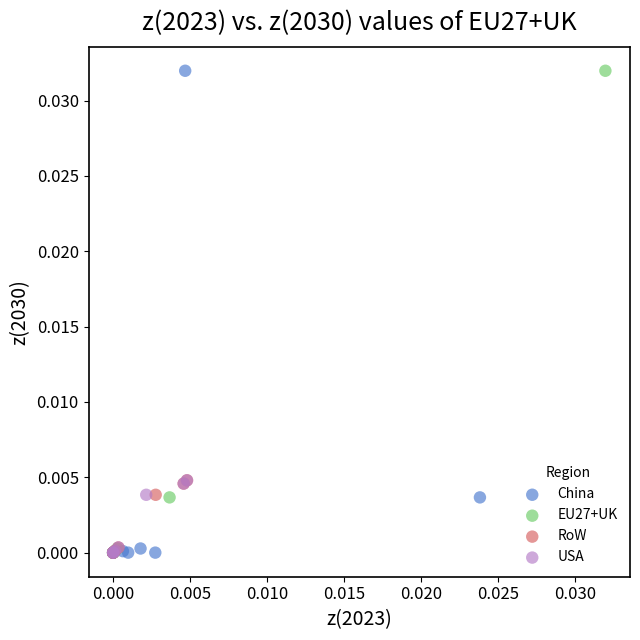

What are all the series names shown in the legend?

China, EU27+UK, RoW, USA